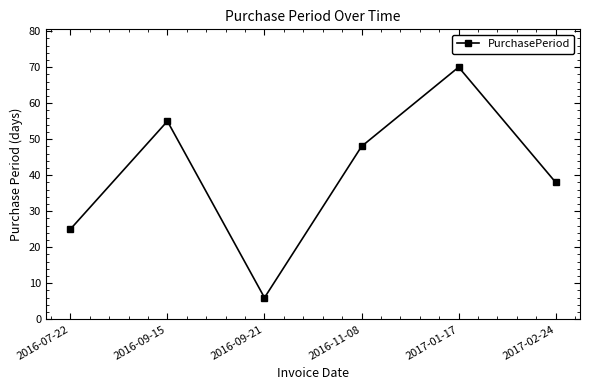

Reading left to right, extract all data points from this chart.

2016-07-22=25	2016-09-15=55	2016-09-21=6	2016-11-08=48	2017-01-17=70	2017-02-24=38